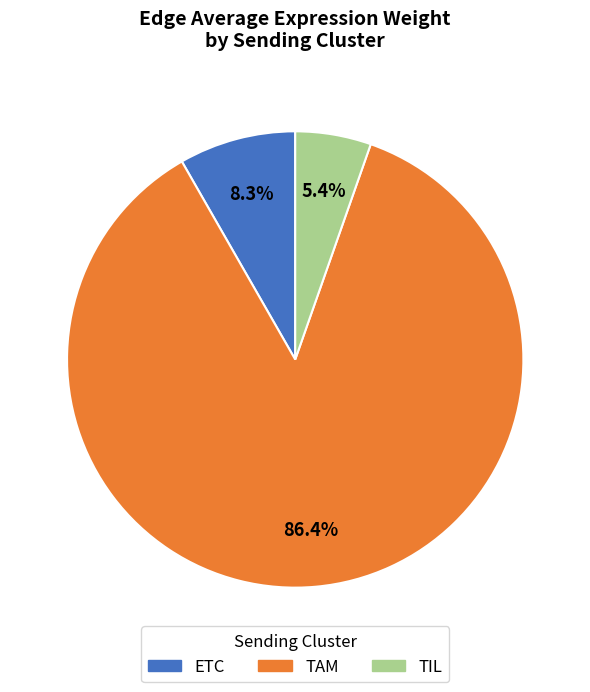

Which slice is the largest?

TAM